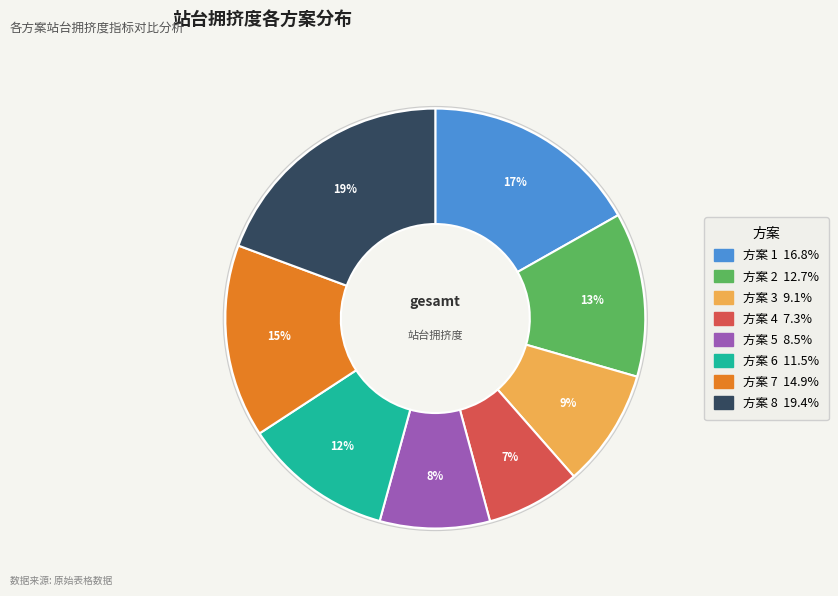

To the nearest percent, what is the difference between the largest and smallest slice percentages?

12%